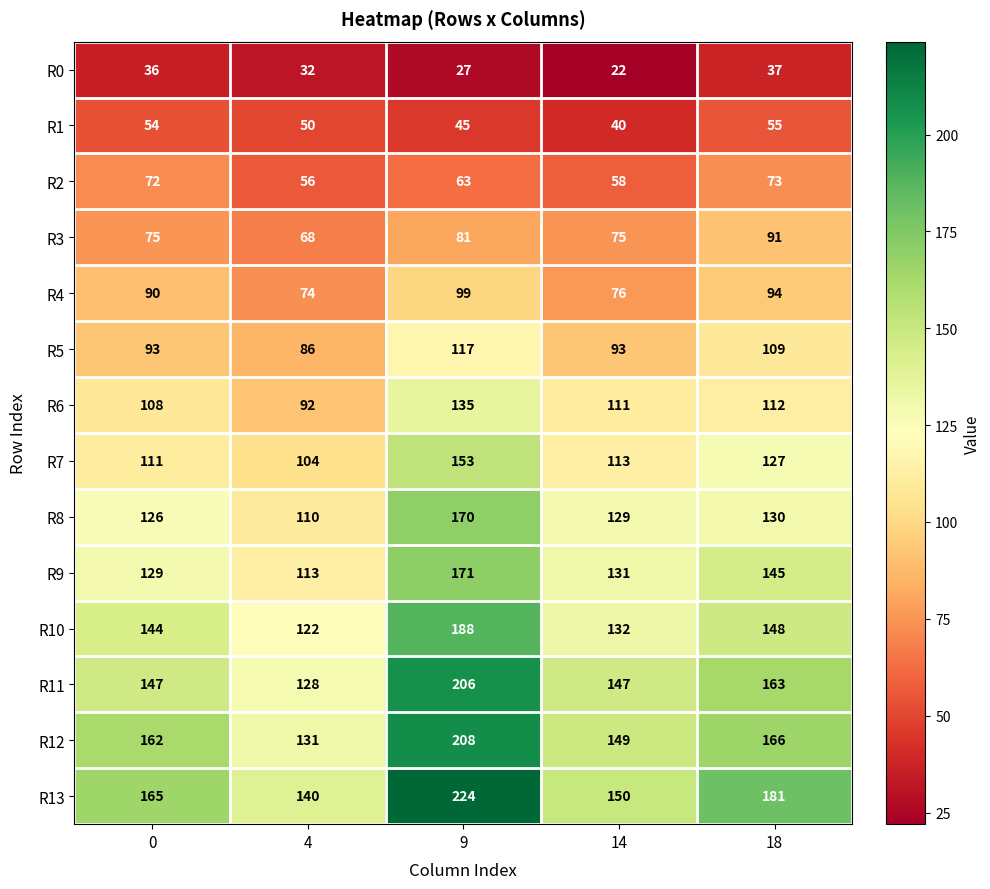

What is the greatest value displayed?

224